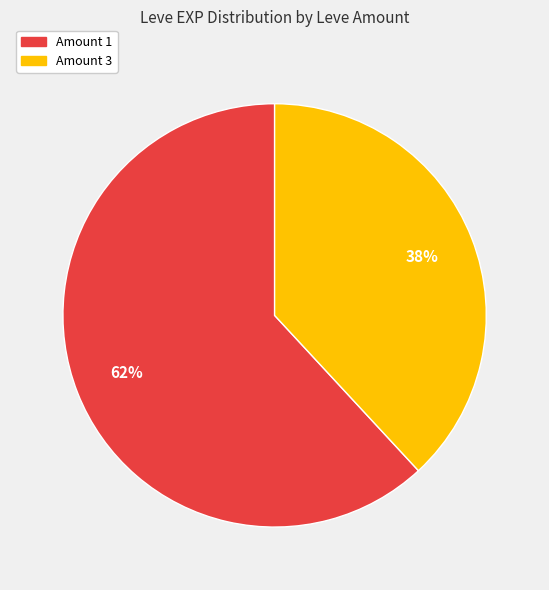

How many segments does this pie chart have?

2